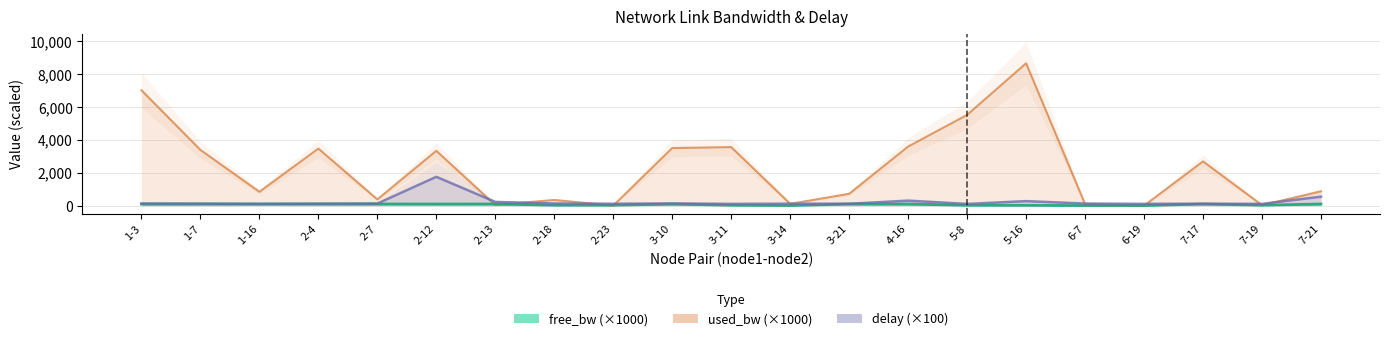

How many times do used_bw and delay cross each other?

10